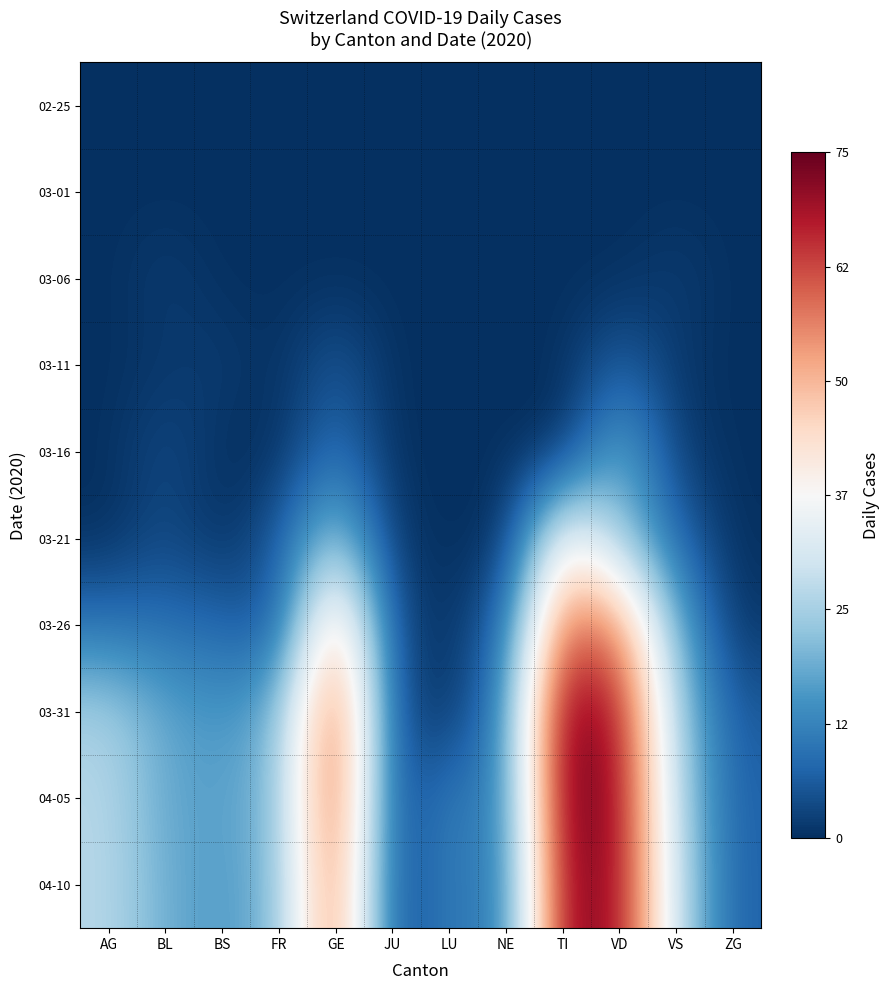

Reading left to right, what are all the values shown in this chart?

02-25: AG=0	BL=0	BS=0	FR=0	GE=0	JU=0	LU=0	NE=0	TI=0	VD=0	VS=0	ZG=0
03-01: AG=0	BL=0	BS=0	FR=0	GE=0	JU=0	LU=0	NE=0	TI=0	VD=0	VS=0	ZG=0
03-06: AG=0	BL=2	BS=0	FR=0	GE=0	JU=0	LU=0	NE=0	TI=0	VD=0	VS=2	ZG=0
03-11: AG=0	BL=1	BS=2	FR=0	GE=6	JU=0	LU=0	NE=0	TI=0	VD=7	VS=1	ZG=0
03-16: AG=0	BL=4	BS=0	FR=0	GE=10	JU=0	LU=0	NE=0	TI=0	VD=20	VS=2	ZG=0
03-21: AG=0	BL=4	BS=0	FR=6	GE=25	JU=1	LU=0	NE=0	TI=40	VD=24	VS=8	ZG=0
03-26: AG=10	BL=9	BS=8	FR=5	GE=52	JU=4	LU=0	NE=9	TI=60	VD=55	VS=19	ZG=1
03-31: AG=25	BL=18	BS=15	FR=20	GE=64	JU=5	LU=0	NE=14	TI=74	VD=68	VS=24	ZG=6
04-05: AG=27	BL=18	BS=17	FR=21	GE=65	JU=3	LU=12	NE=11	TI=75	VD=70	VS=26	ZG=7
04-10: AG=27	BL=19	BS=16	FR=21	GE=61	JU=3	LU=12	NE=10	TI=72	VD=70	VS=28	ZG=7